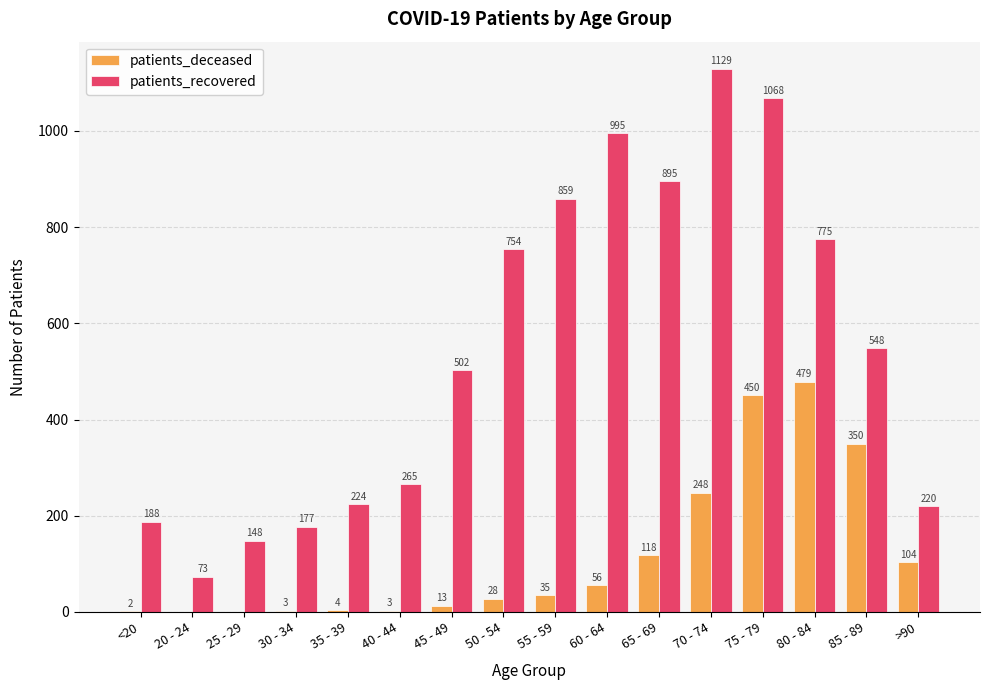

At which label does patients_recovered first exceed 548?

50 - 54